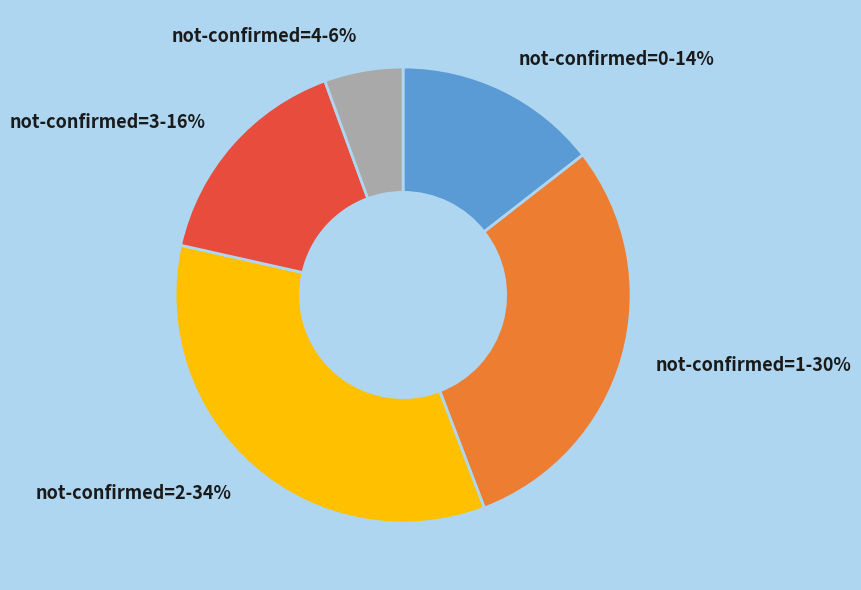

Is it true that not-confirmed=3-16% is 24% of the pie?

False